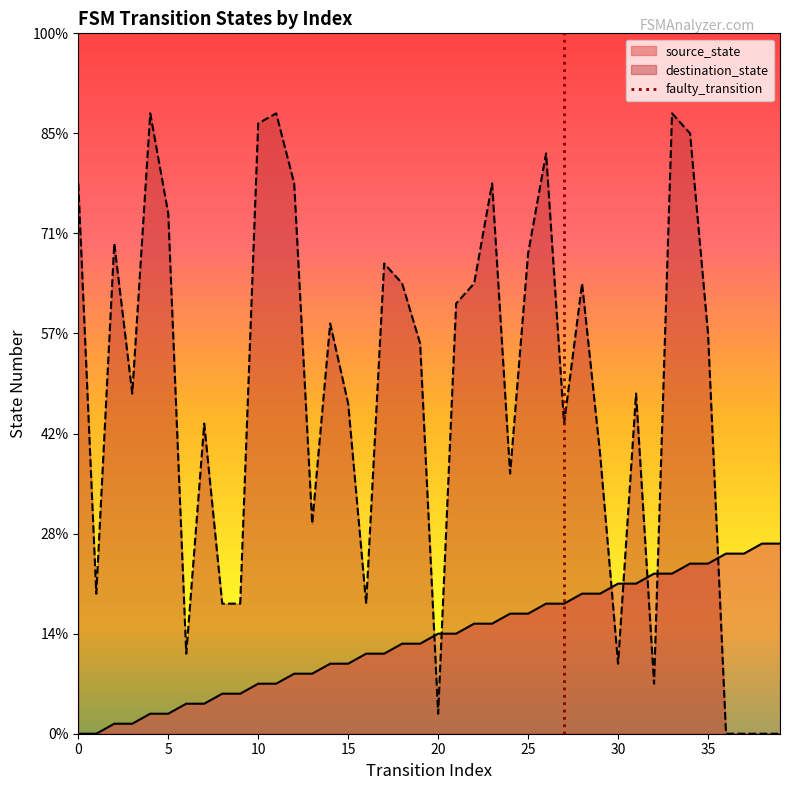

At 2, list the series in order from largest to smallest.

destination_state, source_state